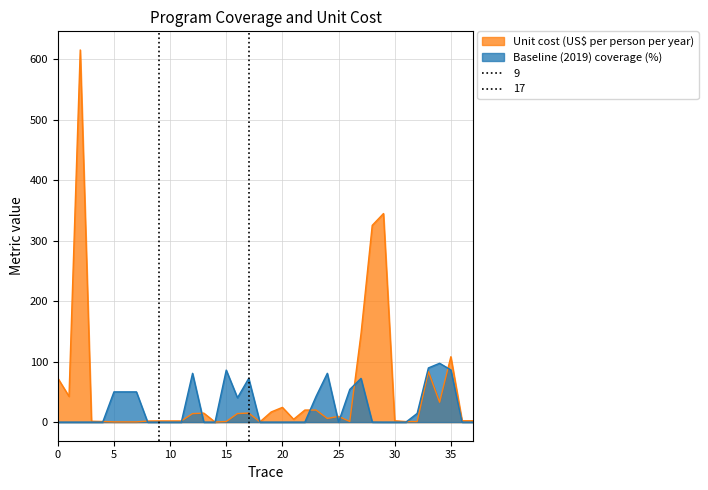

The Unit cost (US$ per person per year) series shows 9.5 at 25. True or false?

True